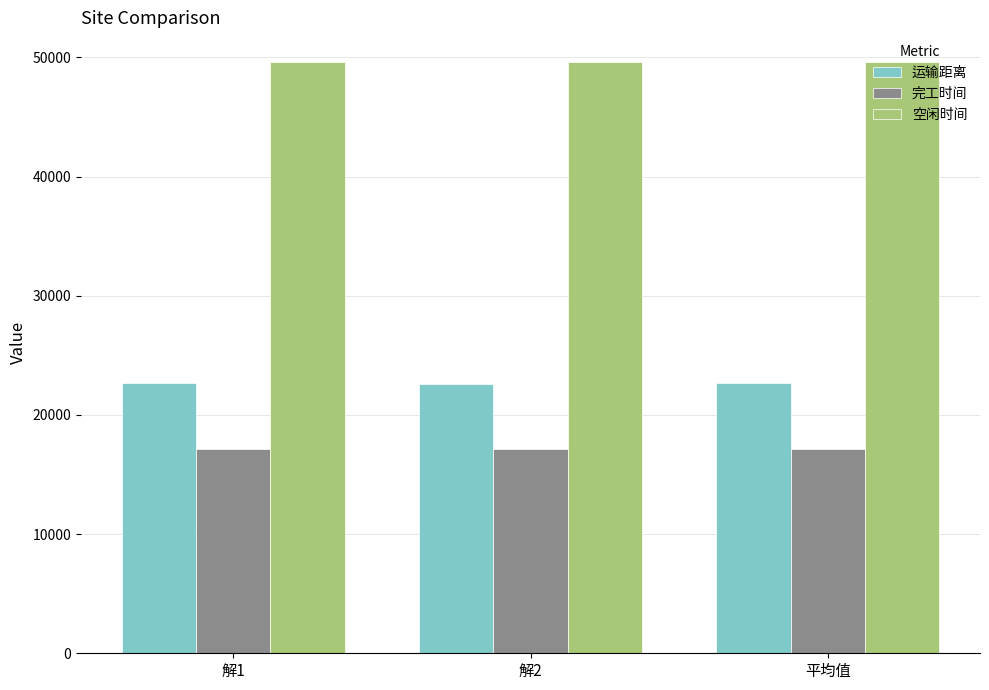

What is the total value across all series at 解2?

89396.5